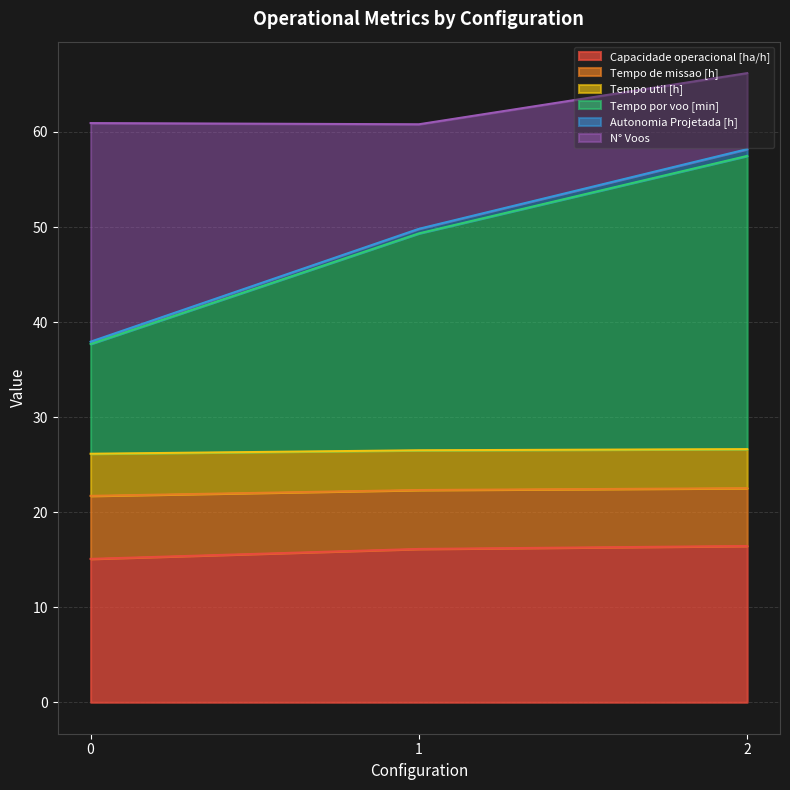

The value of Capacidade operacional [ha/h] at 1 is 16.1. True or false?

True